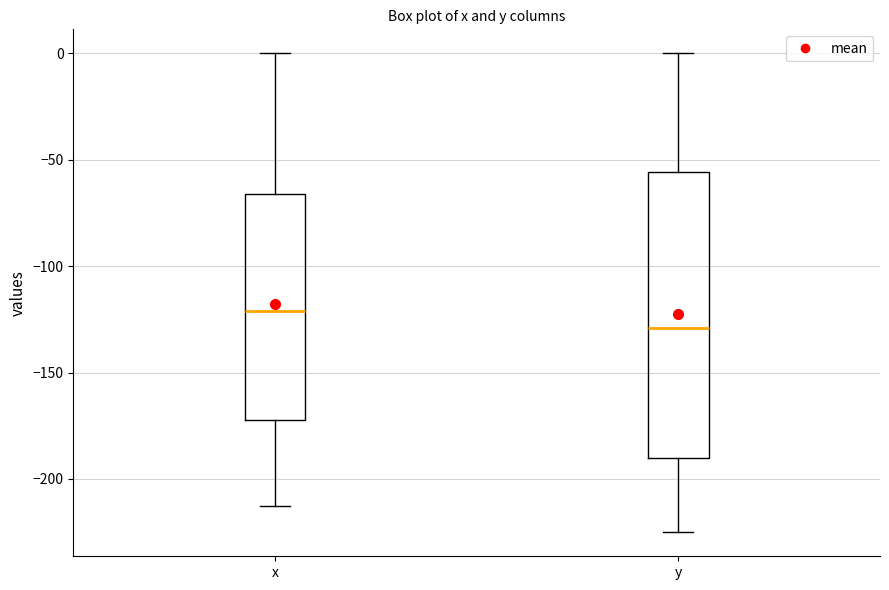

Comparing the boxes themselves (not the whiskers), which one is the tallest?

y